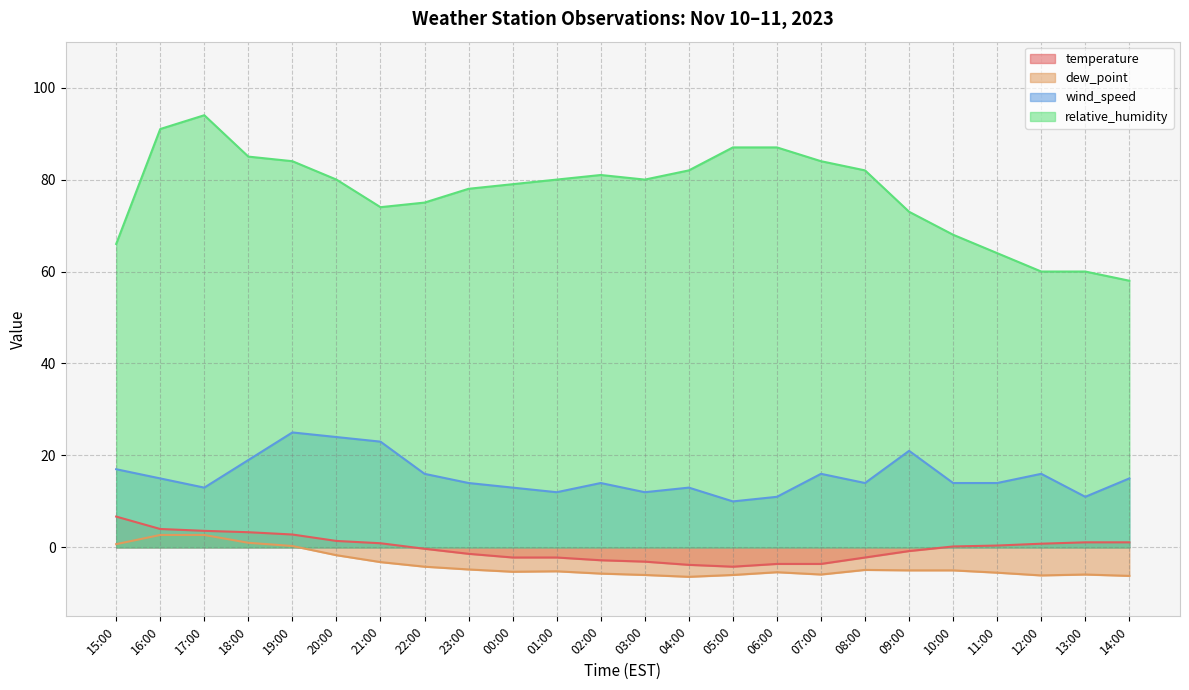

How many data points in relative_humidity are above 80?

10